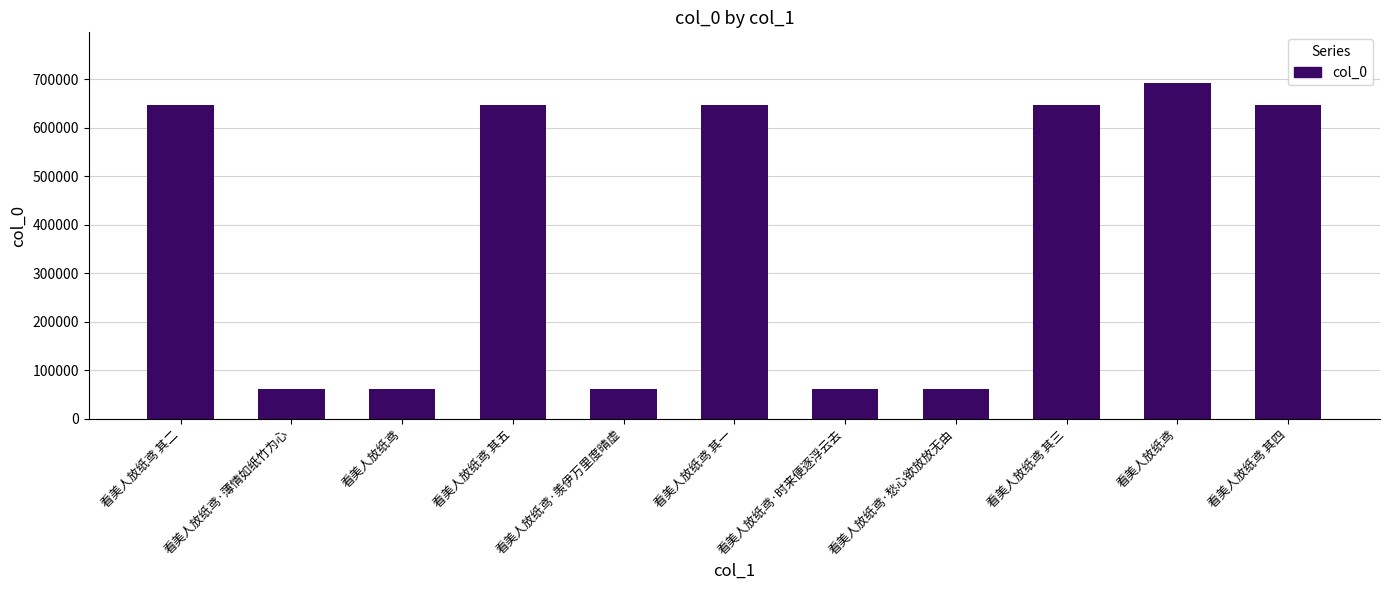

What is the difference between the second highest and second lowest values?

585650